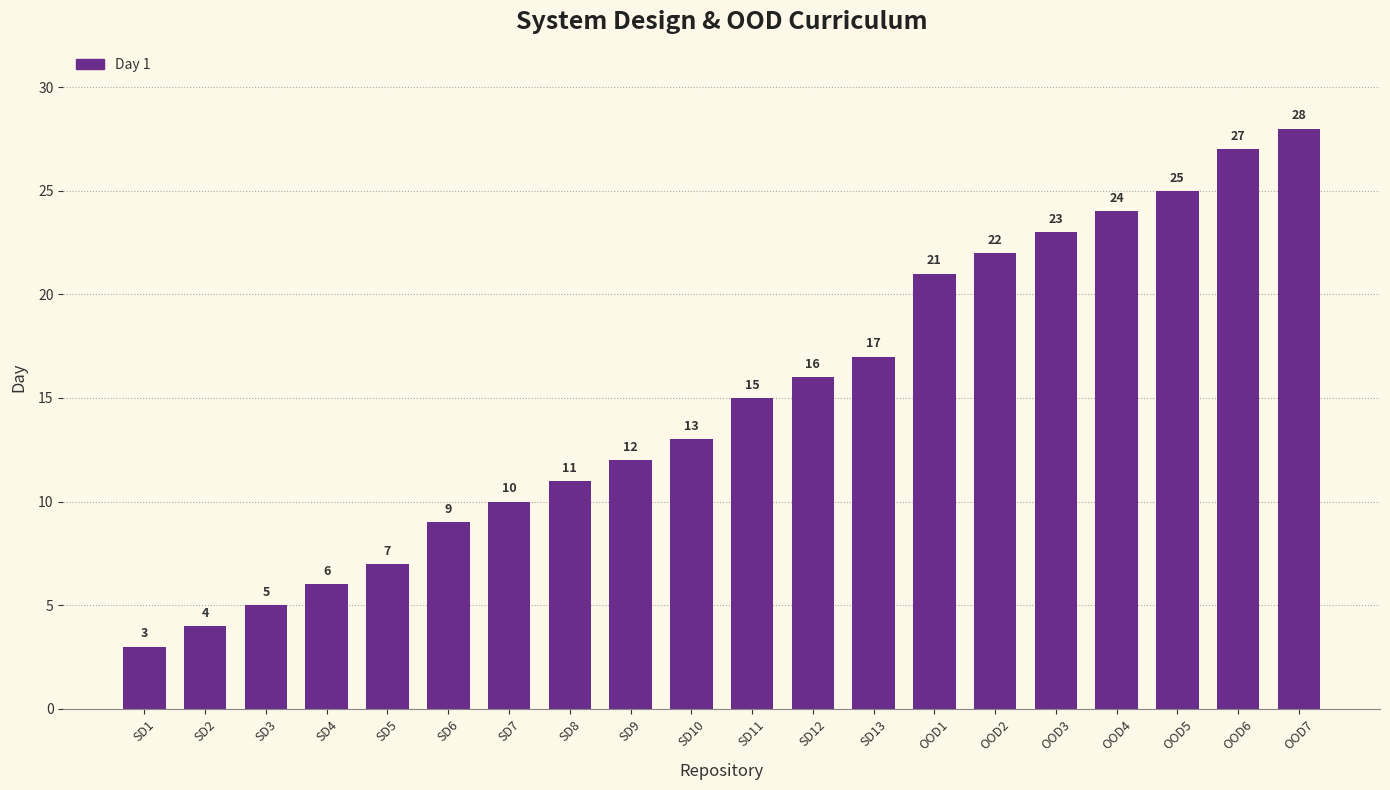

The chart shows a value of 3 at SD1. True or false?

True